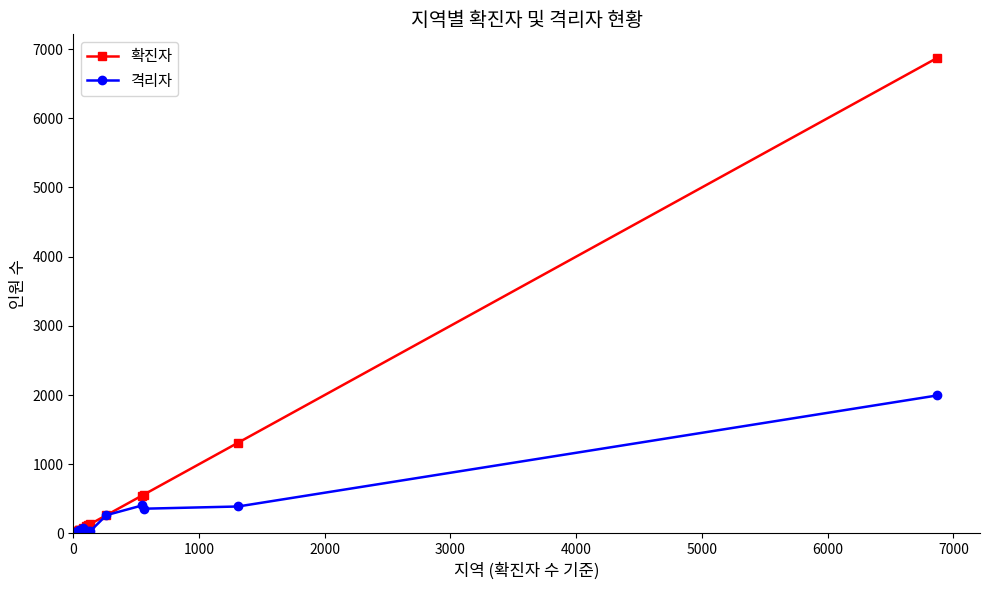

List the series in order of their peak value, lowest first.

격리자, 확진자